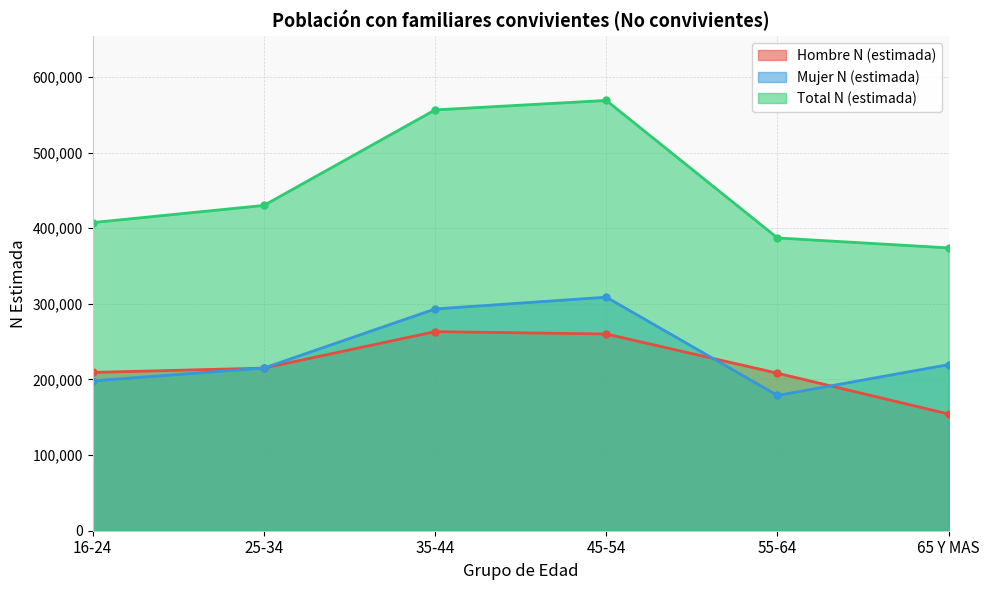

At 45-54, list the series in order from largest to smallest.

Total N (estimada), Mujer N (estimada), Hombre N (estimada)